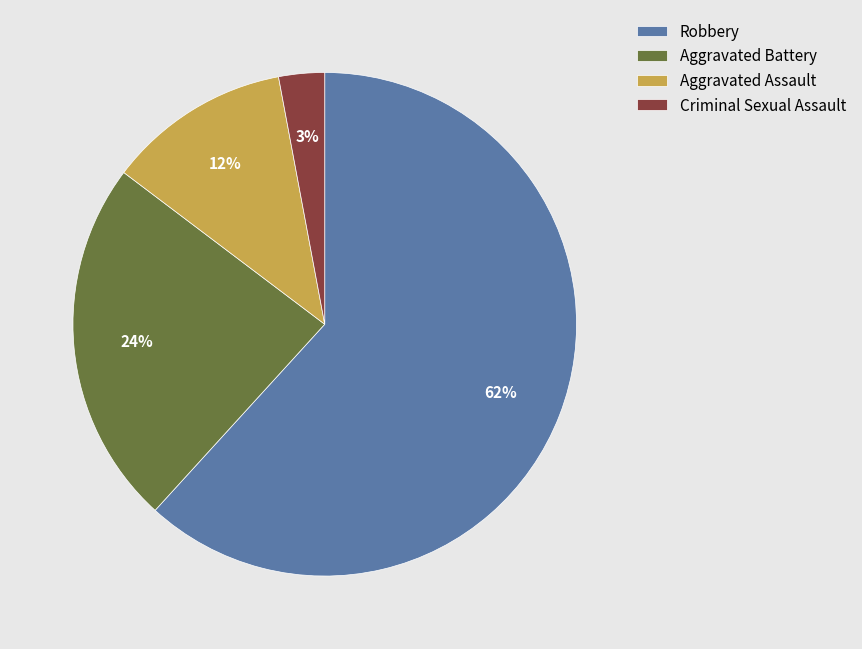

The Robbery slice represents 74% of the pie. True or false?

False